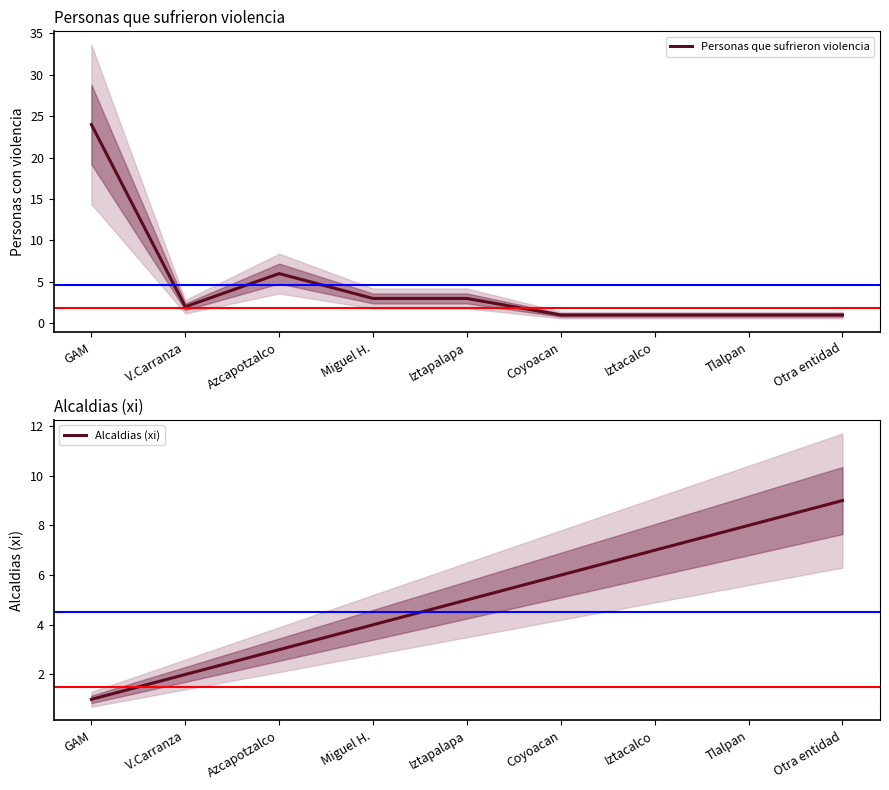

Rank the categories by Alcaldias (xi) value from lowest to highest.

GAM, V.Carranza, Azcapotzalco, Miguel H., Iztapalapa, Coyoacan, Iztacalco, Tlalpan, Otra entidad